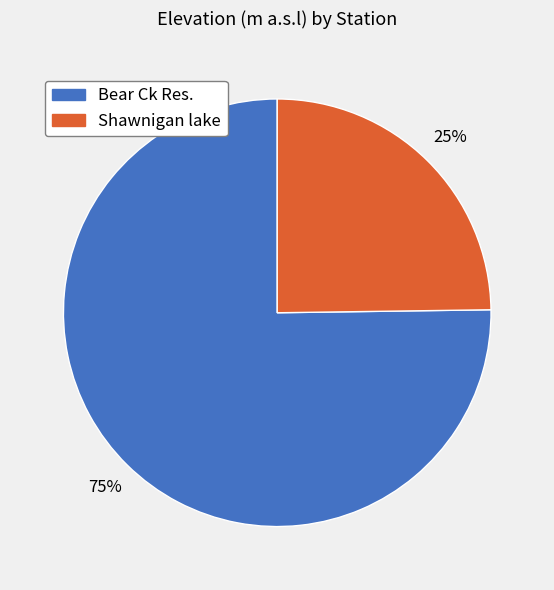

True or false: Shawnigan lake accounts for 25% of the total.

True